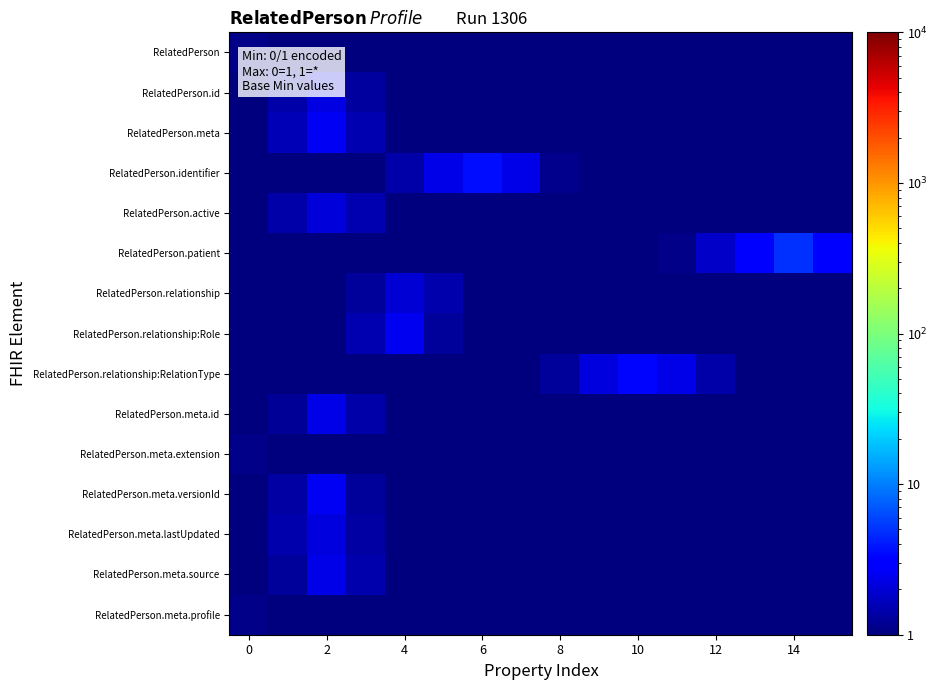

Which series has the largest total across all categories?

RelatedPerson.patient